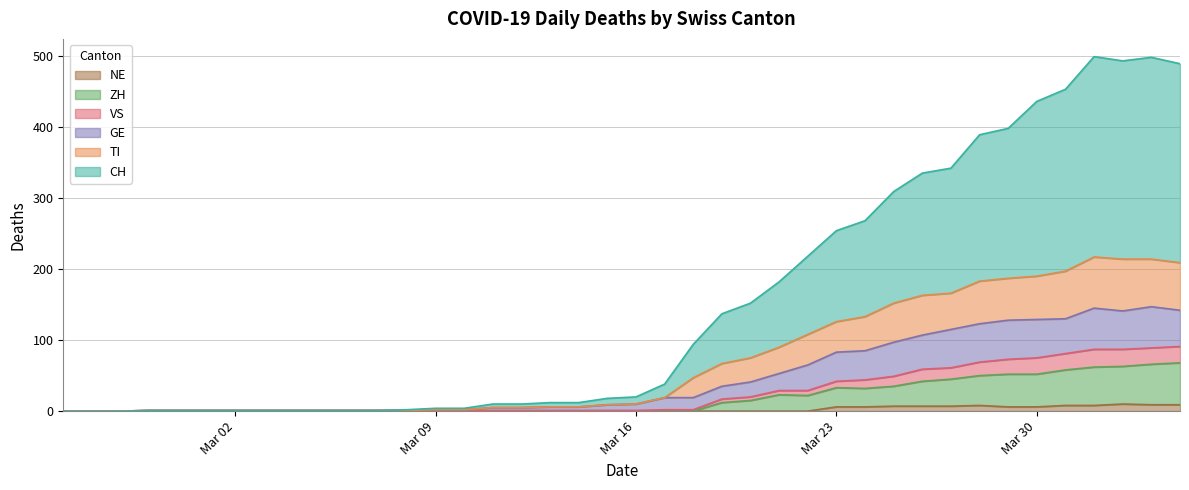

True or false: TI and NE cross at least once.

False